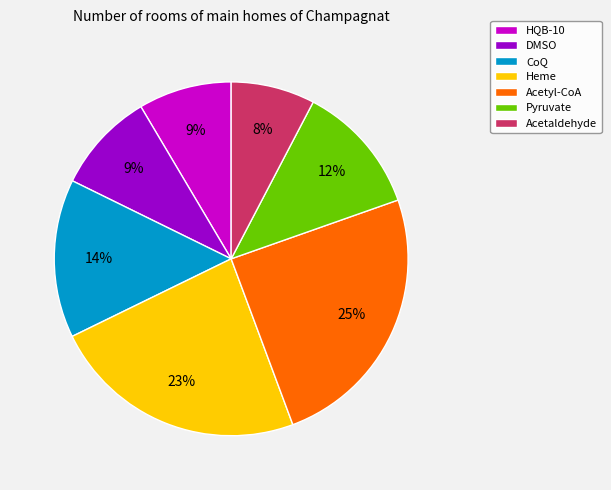

The Acetaldehyde slice represents 1% of the pie. True or false?

False